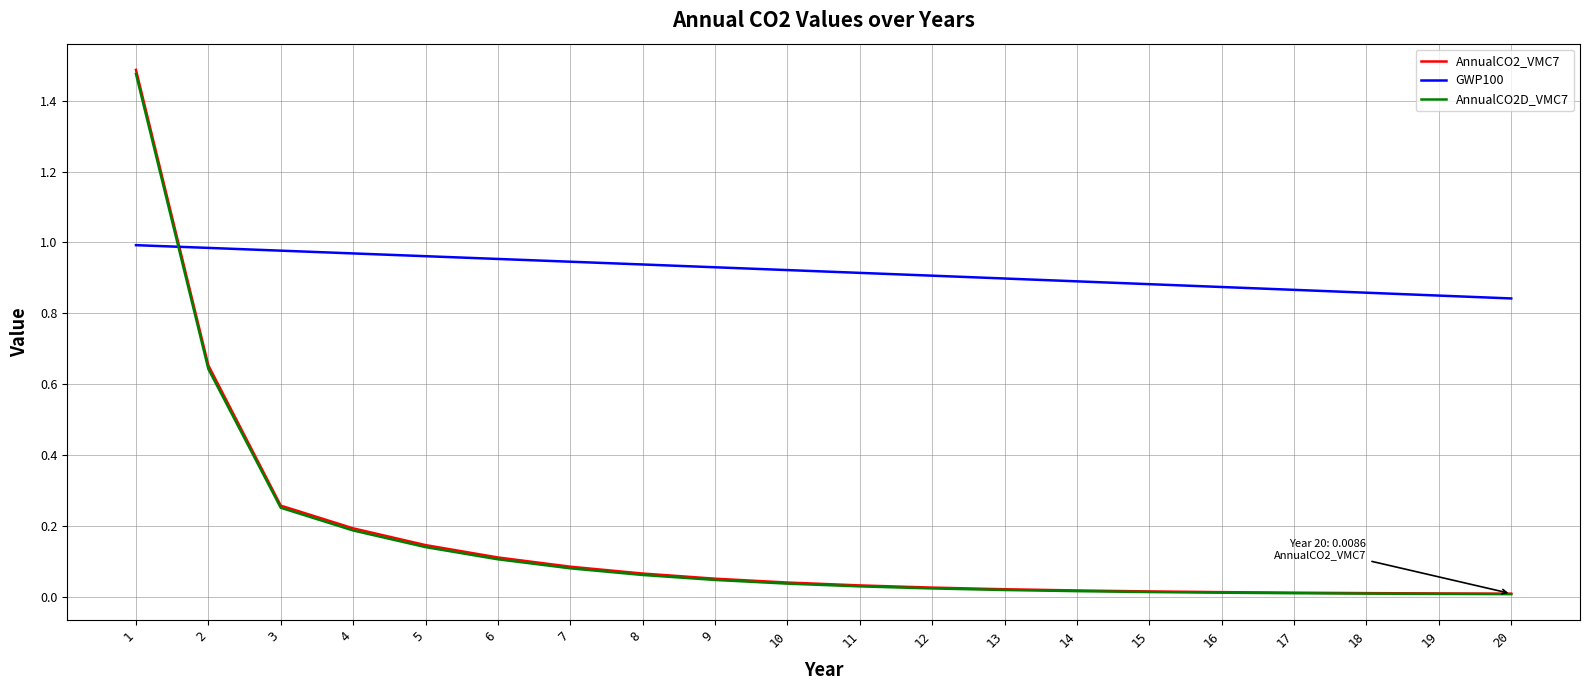

How many times do AnnualCO2D_VMC7 and GWP100 cross each other?

1